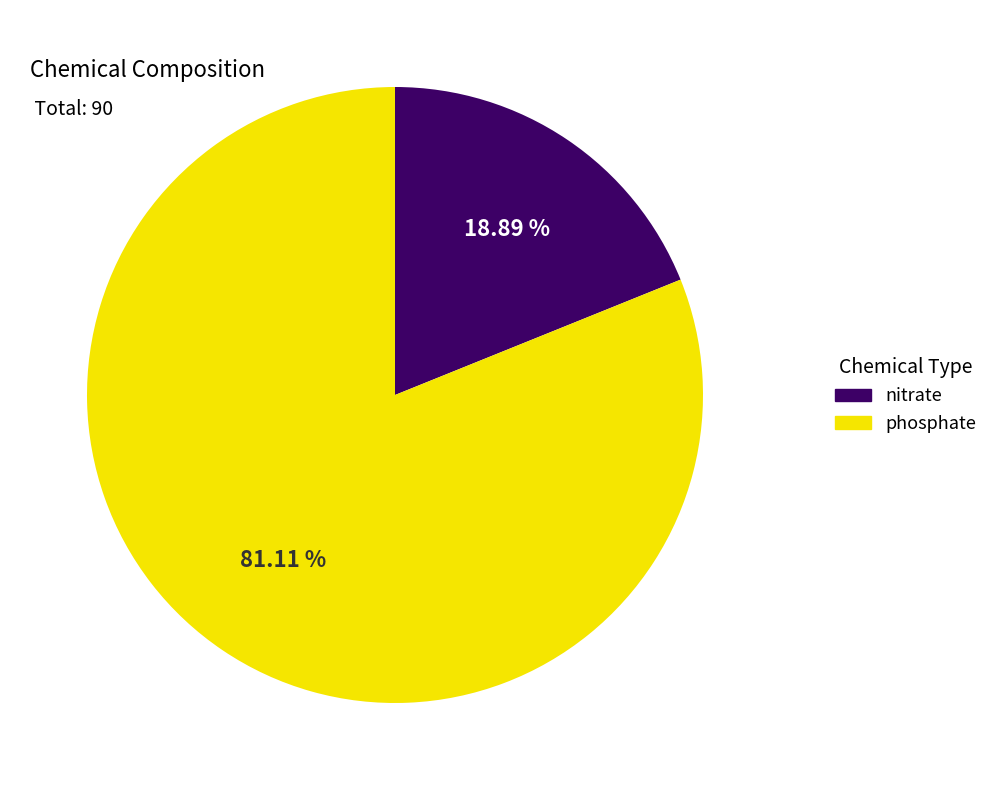

Which category accounts for the majority?

phosphate